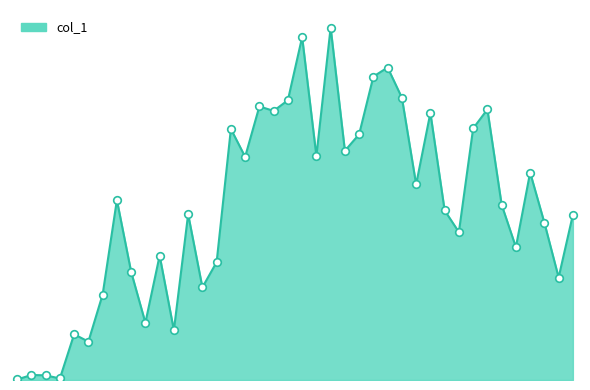

Is this an area chart (filled region under the line)?

Yes